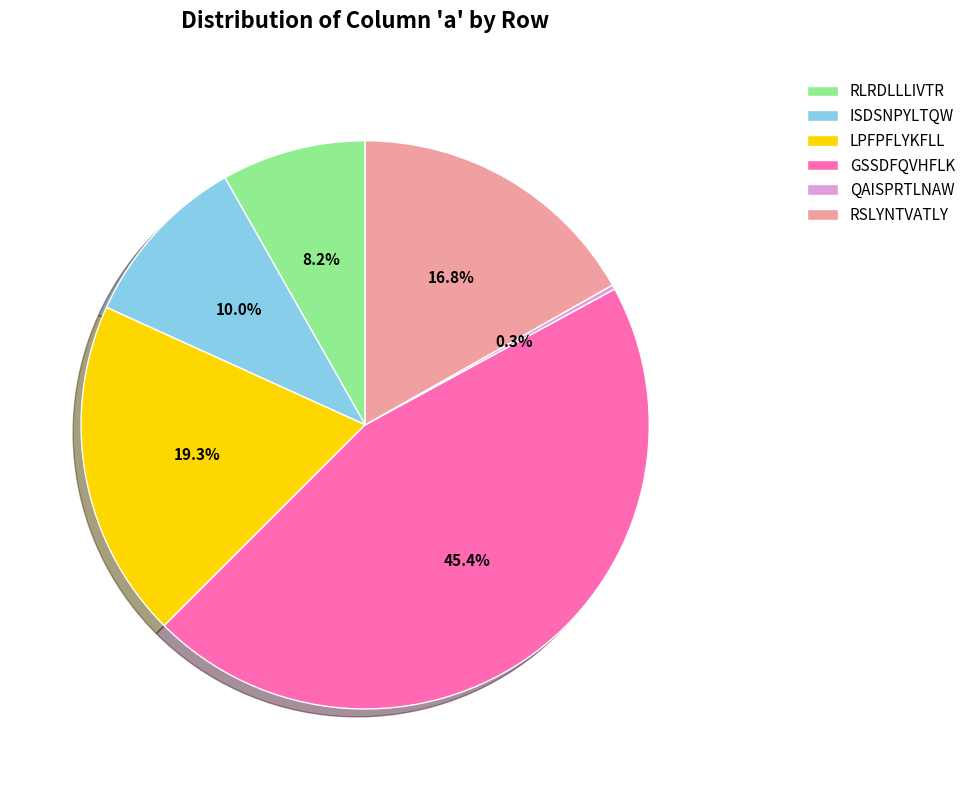

What percentage do LPFPFLYKFLL and RSLYNTVATLY together represent?

36.1%